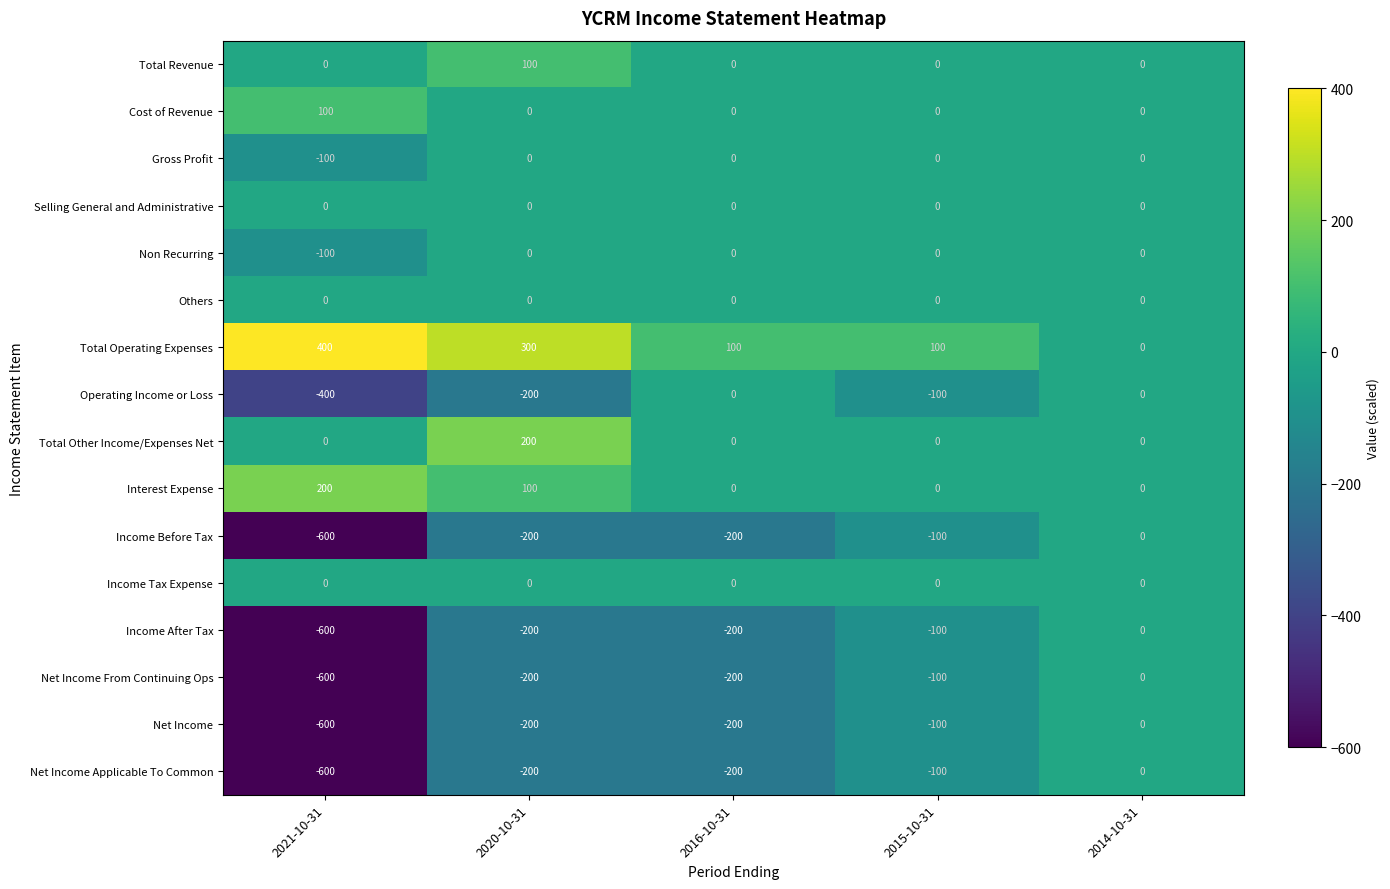

Is it true that Income Tax Expense equals 0 at 2020-10-31?

True